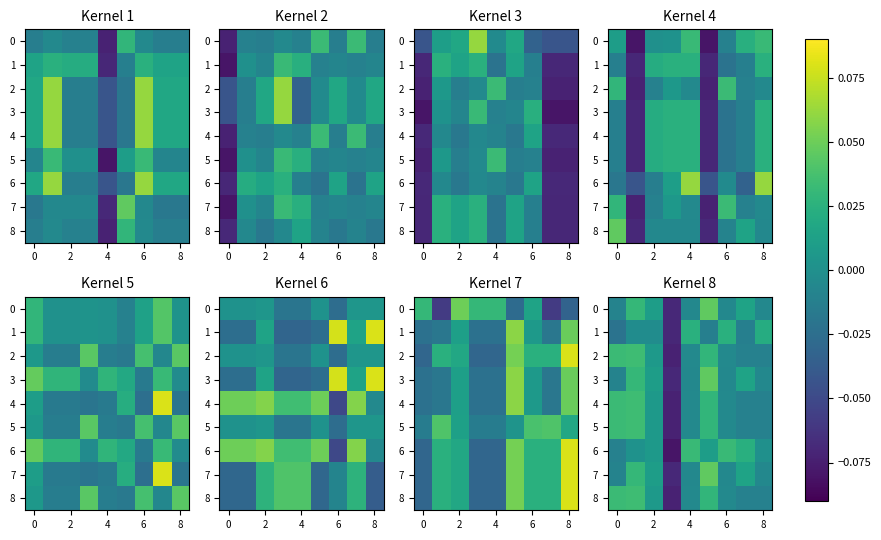

Where is 6 nearest to the value 0?

8